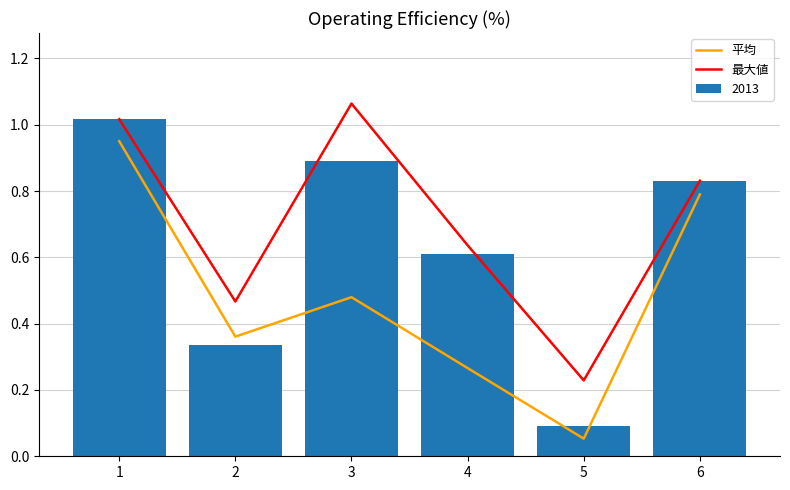

Reading left to right, transcribe all the data shown in this chart.

平均: 1=1.0	2=0.4	3=0.5	4=0.3	5=0.1	6=0.8
最大値: 1=1.0	2=0.5	3=1.1	4=0.6	5=0.2	6=0.8